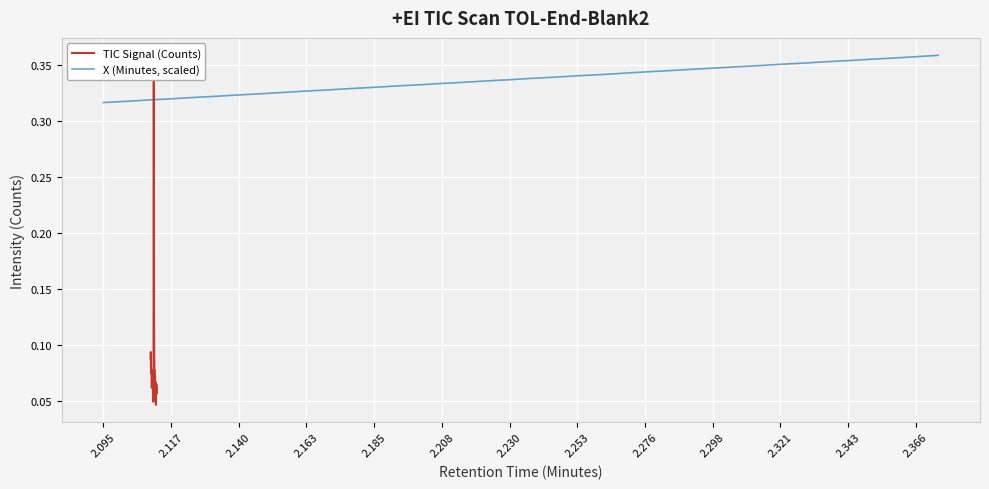

The X (Minutes, scaled) series shows 0.5 at 2.321. True or false?

False